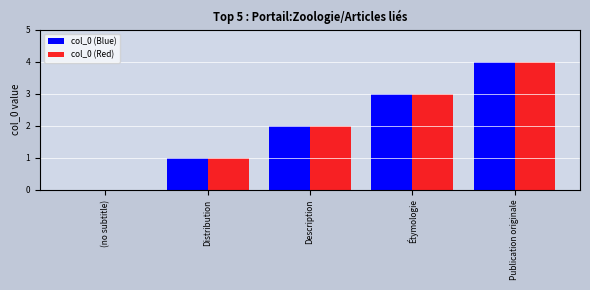

Which label corresponds to the largest value in the chart?

Publication originale